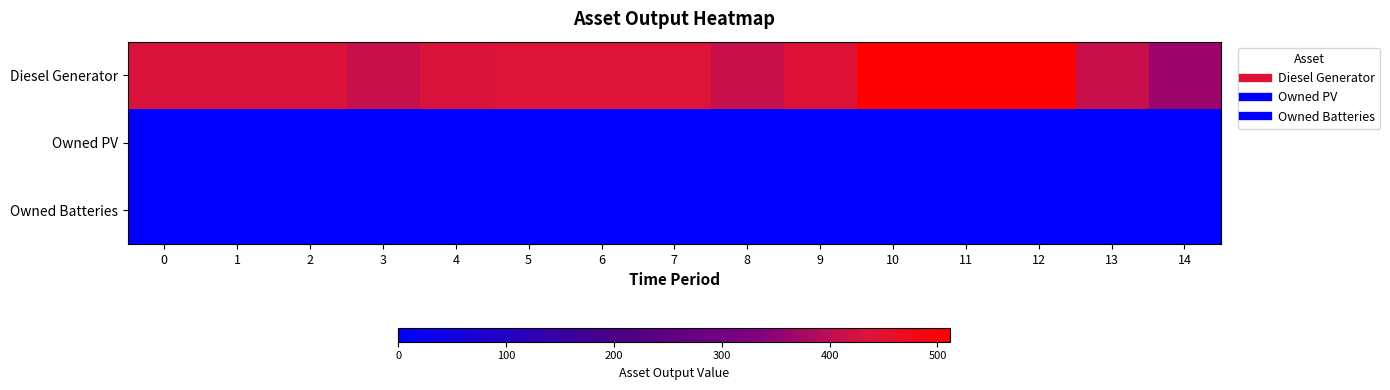

Count the number of data series in this chart.

3